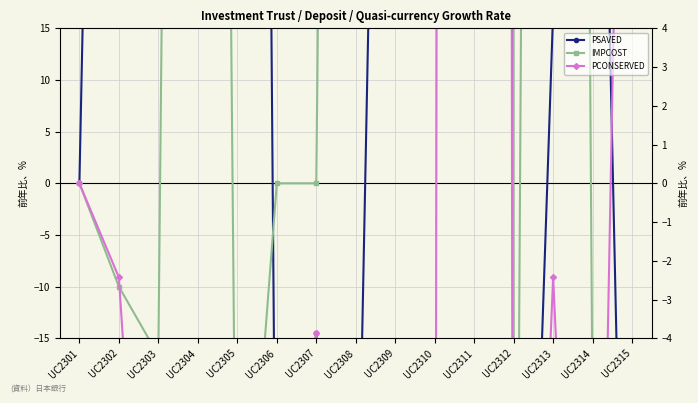

Reading left to right, transcribe all the data shown in this chart.

PSAVED: UC2301=0.0	UC2302=184.9	UC2303=197.1	UC2304=86.8	UC2305=423.6	UC2306=-49.4	UC2307=-14.5	UC2308=-46.4	UC2309=147.7	UC2310=311.9	UC2311=5034.8	UC2312=-95.9	UC2313=16.7	UC2314=90.4	UC2315=-84.4
IMPCOST: UC2301=0.0	UC2302=-10.0	UC2303=-16.7	UC2304=366.7	UC2305=-50.0	UC2306=0.0	UC2307=0.0	UC2308=366.7	UC2309=441.7	UC2310=100.0	UC2311=21220.0	UC2312=-100.0	UC2313=519.0	UC2314=-23.2	UC2315=-28.2
PCONSERVED: UC2301=0.0	UC2302=-9.1	UC2303=-67.3	UC2304=-36.8	UC2305=-81.3	UC2306=-49.4	UC2307=-14.5	UC2308=-46.4	UC2309=-99.0	UC2310=-98.3	UC2311=2294.1	UC2312=-100.0	UC2313=-9.1	UC2314=-92.5	UC2315=110.0